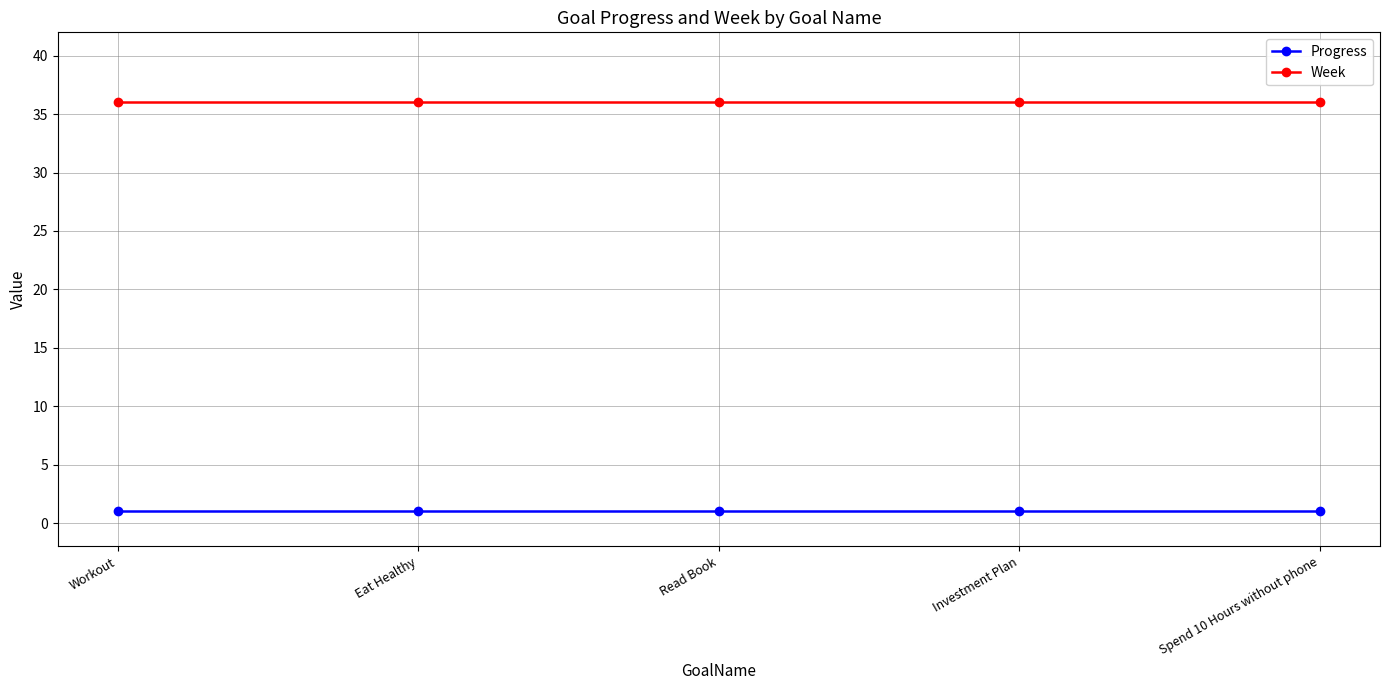

Reading left to right, what are all the values shown in this chart?

Progress: 1	1	1	1	1
Week: 36	36	36	36	36